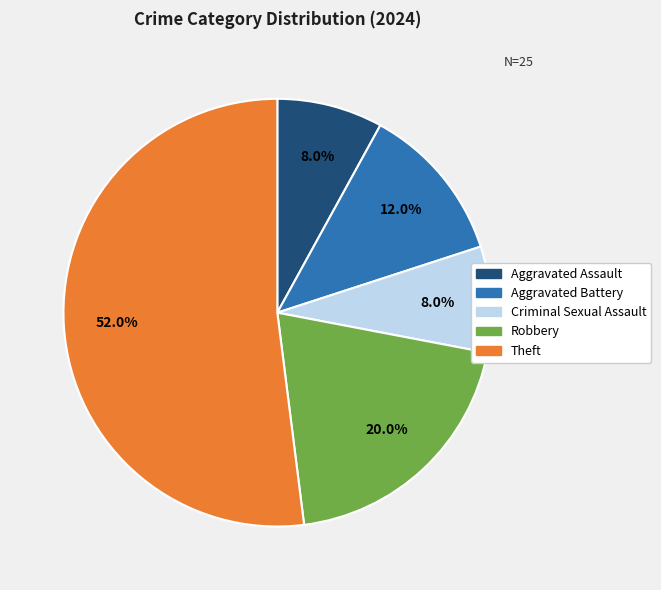

Is there any slice that represents more than half of the pie?

Yes